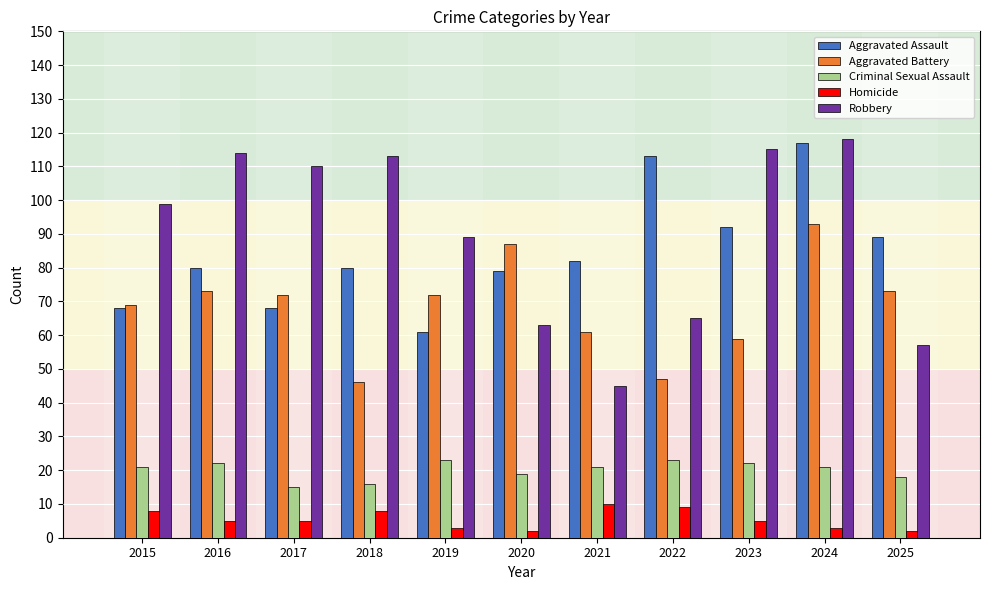

Reading left to right, transcribe all the data shown in this chart.

Aggravated Assault: 68	80	68	80	61	79	82	113	92	117	89
Aggravated Battery: 69	73	72	46	72	87	61	47	59	93	73
Criminal Sexual Assault: 21	22	15	16	23	19	21	23	22	21	18
Homicide: 8	5	5	8	3	2	10	9	5	3	2
Robbery: 99	114	110	113	89	63	45	65	115	118	57